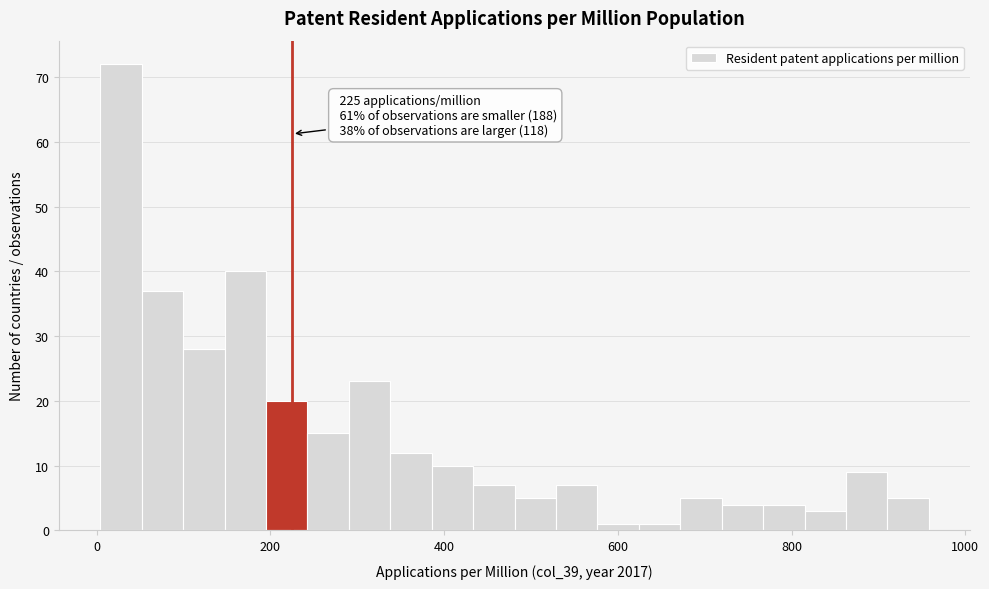

Around what value on the x-axis is the tallest bar? Give the approximate position of its centre, as read against the axis.

20